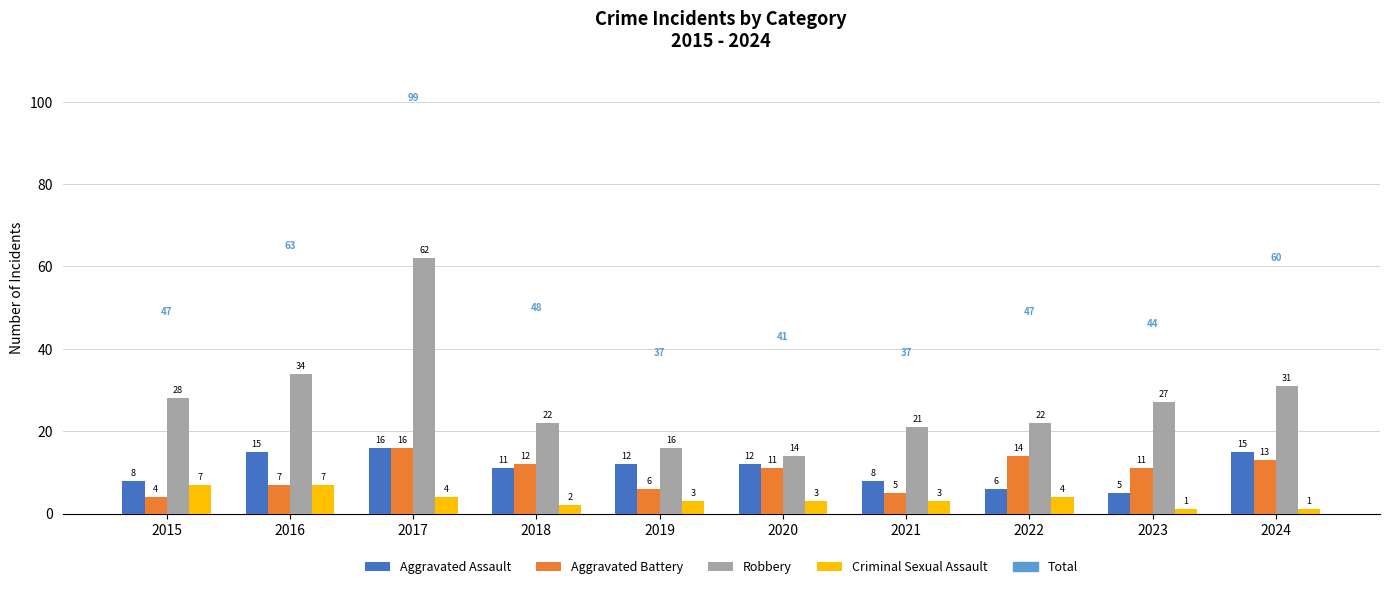

How many bars are there in total?

40